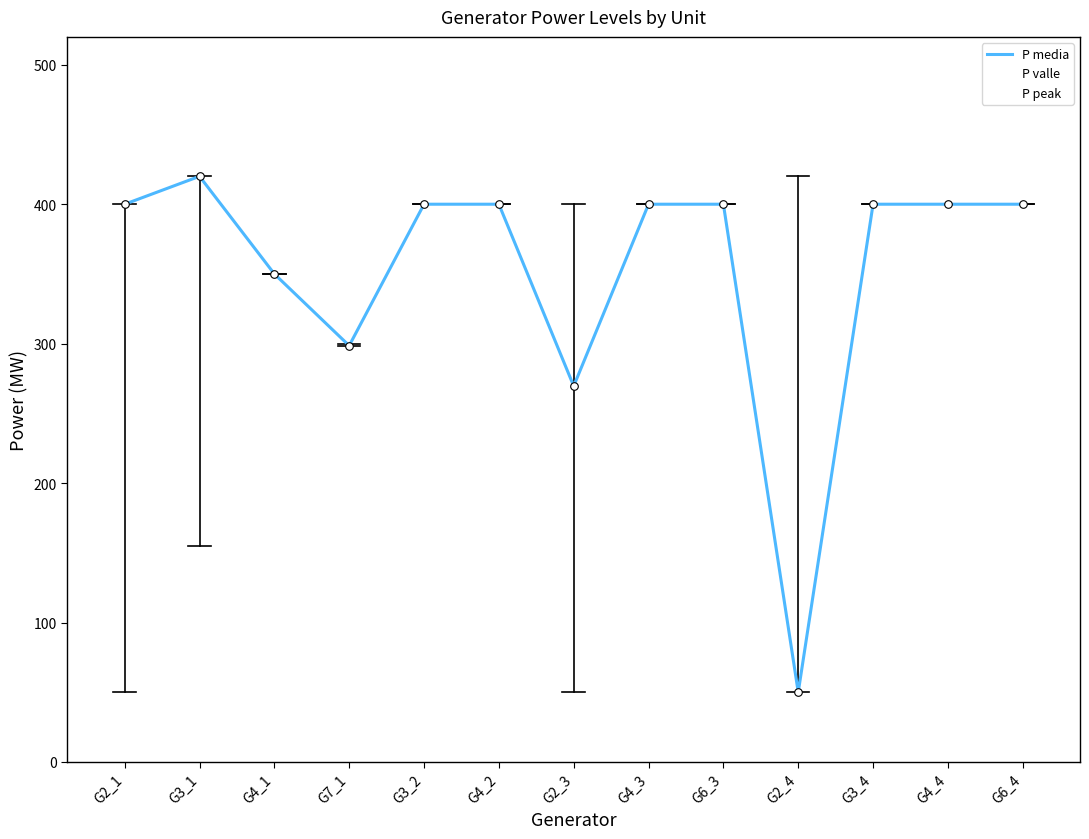

How many lines are shown in the chart?

3